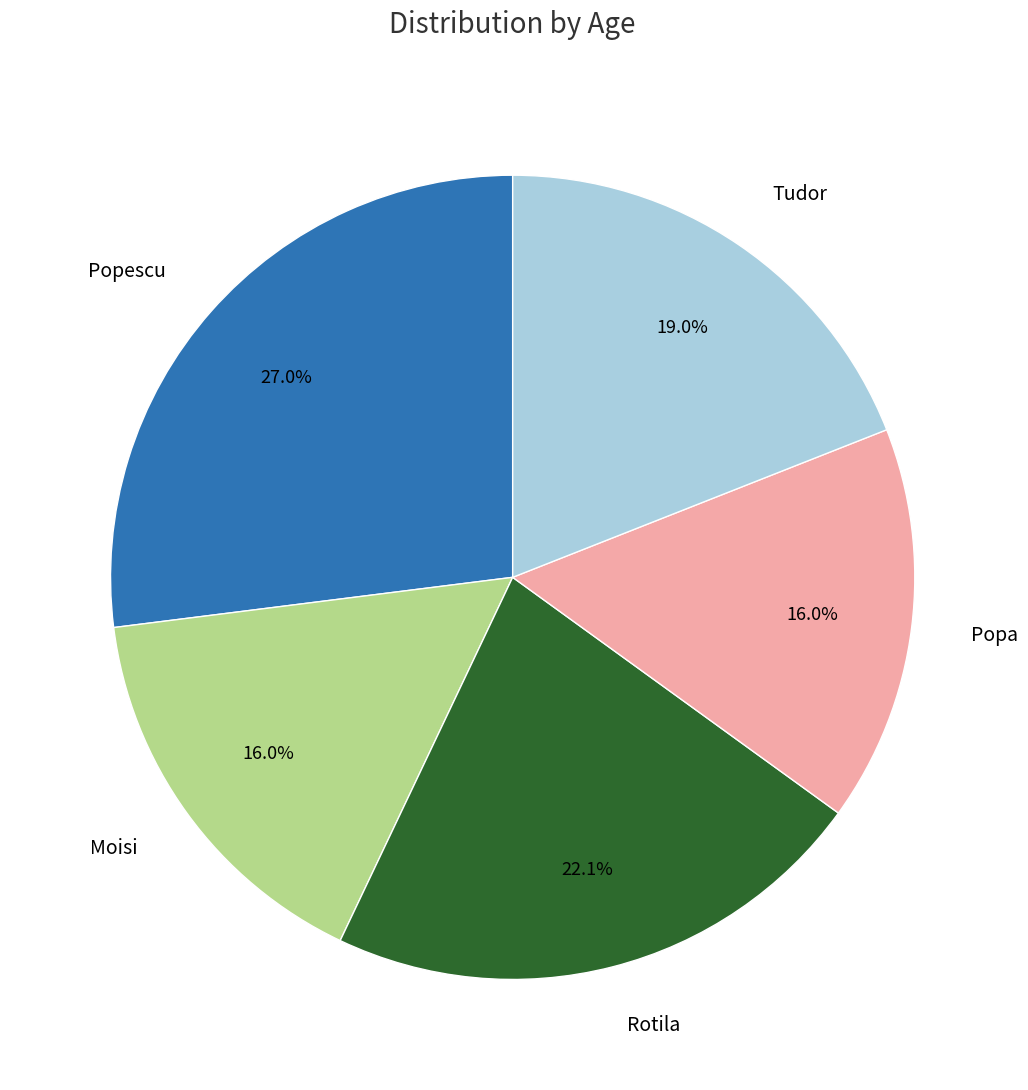

Count the number of slices in the pie.

5